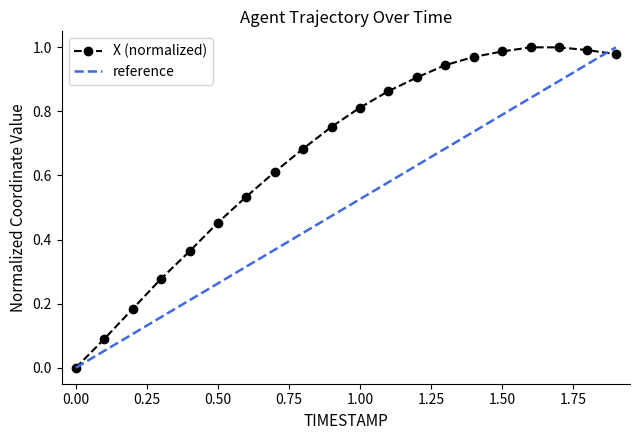

What is the difference between the values at 0.9 and 1.5?

0.2